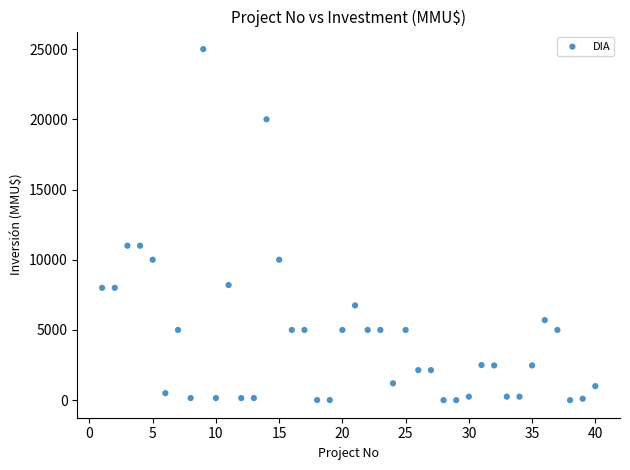

What is the range of Y values (max minus min)?

25000